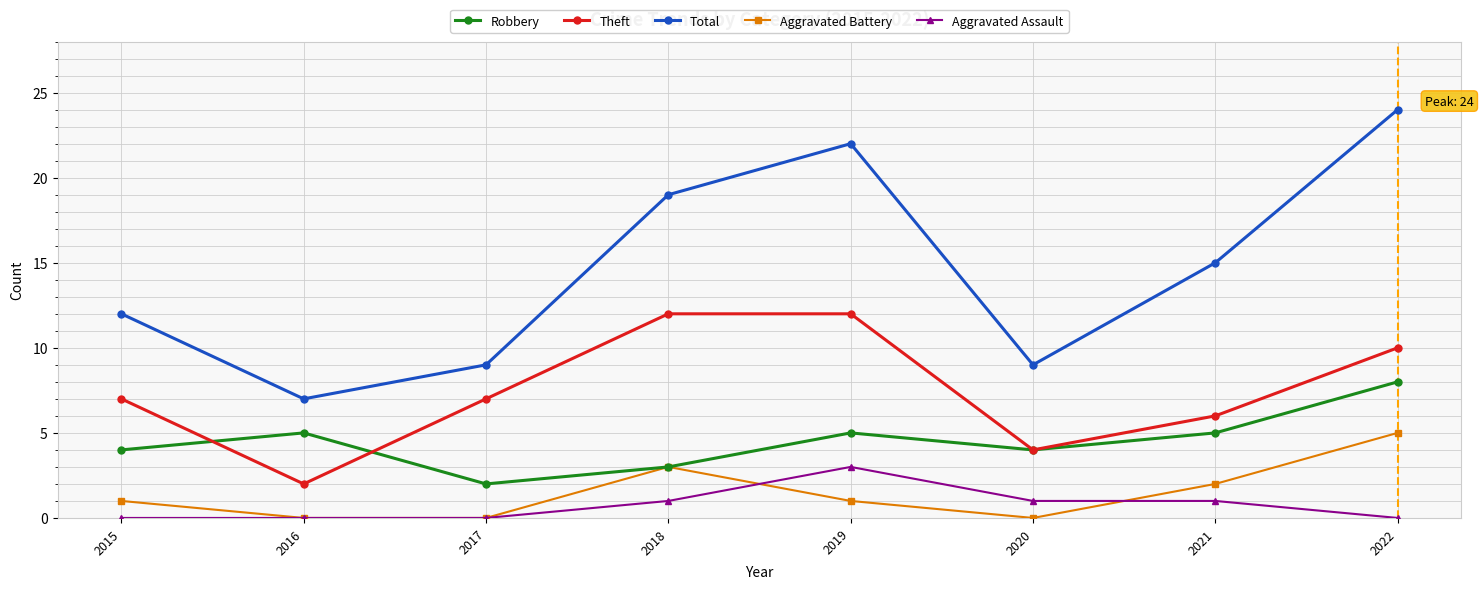

How many lines are shown in the chart?

5